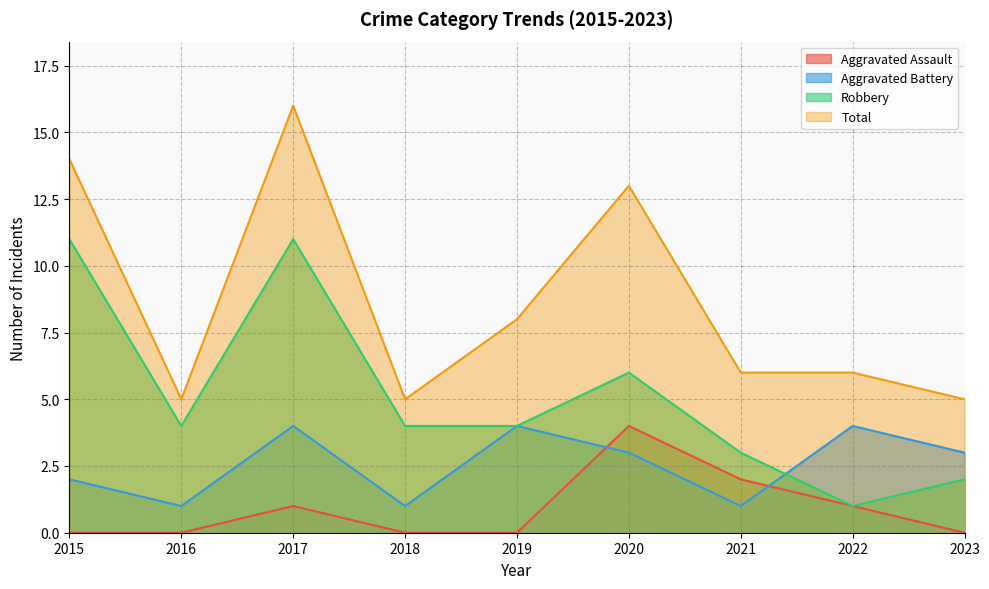

What is the value of the Robbery point at the 8th from the left?

1